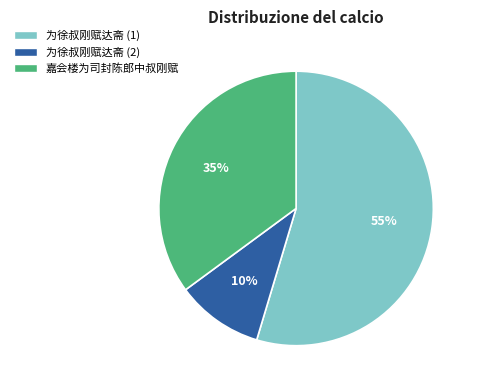

Is there a majority slice in this chart?

Yes